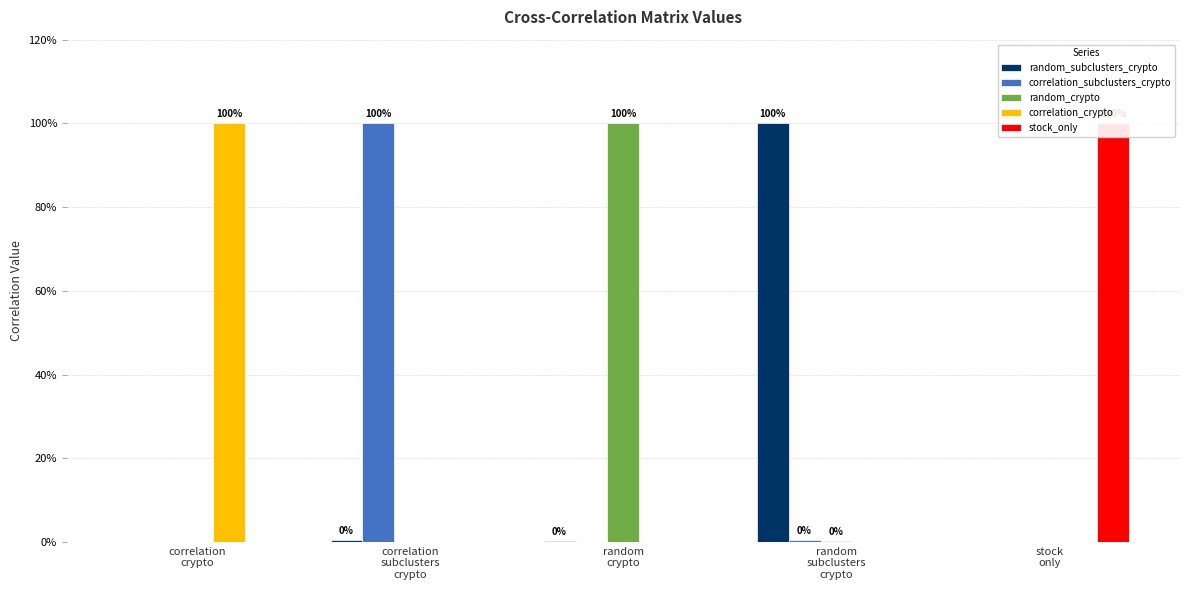

What is the sum of the correlation_crypto values at correlation
crypto and correlation
subclusters
crypto?

1.0